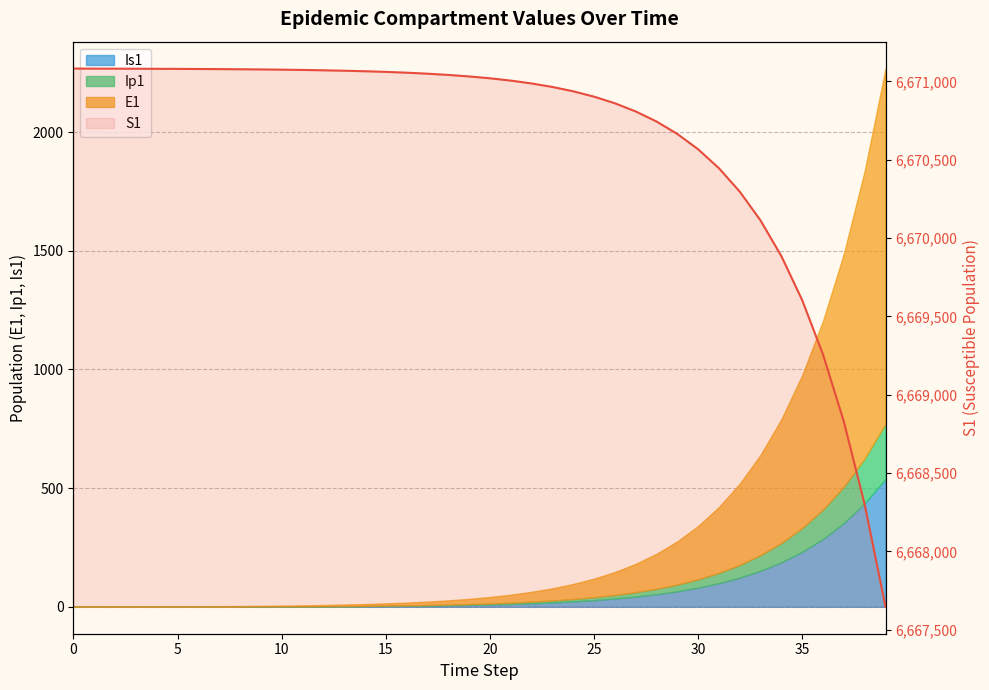

True or false: the data shows 4075544.3 at 10.

False